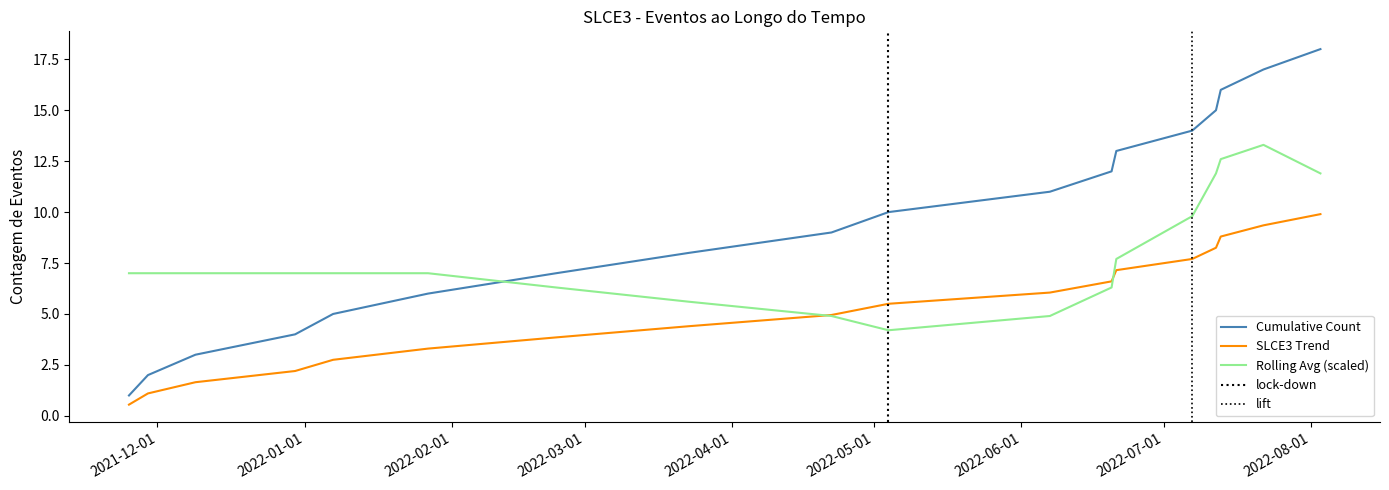

Is this an area chart (filled region under the line)?

No